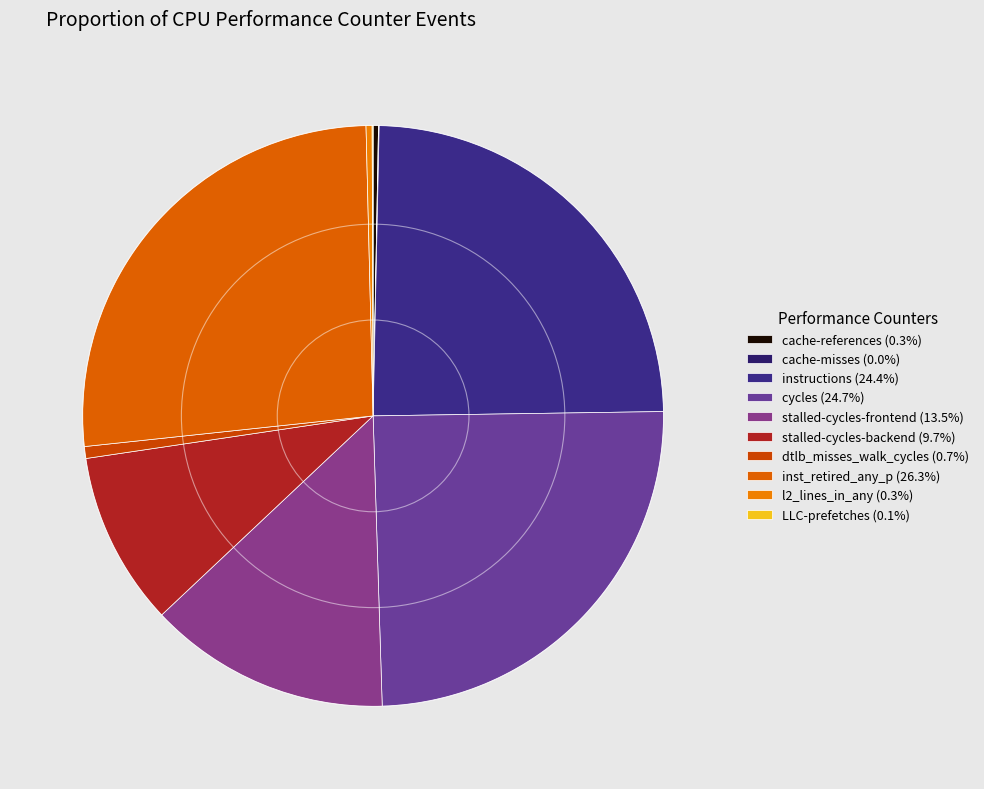

To the nearest percent, what portion does stalled-cycles-frontend represent?

13%